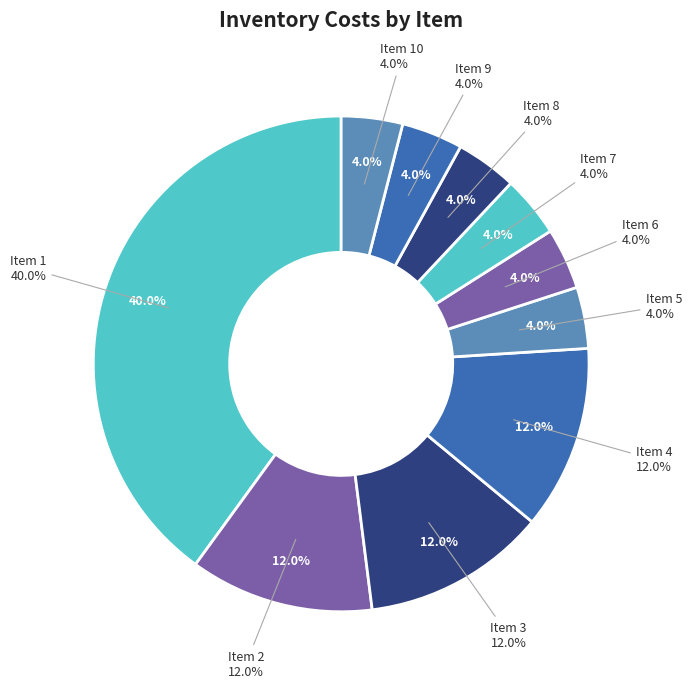

Count the number of slices in the pie.

10